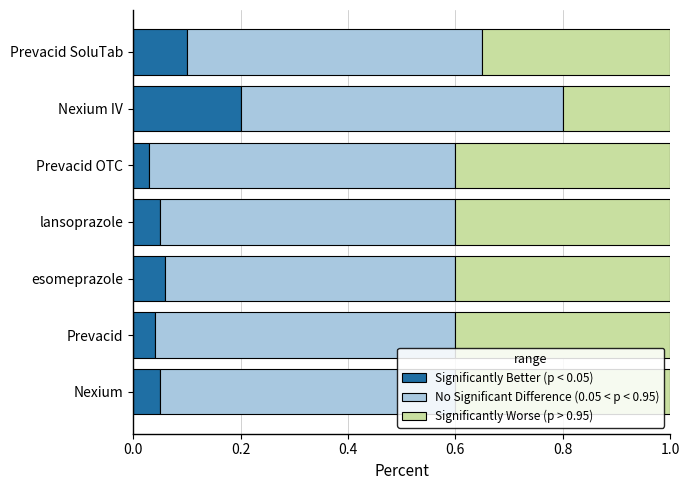

At which label does Significantly Better (p < 0.05) reach its peak?

Nexium IV